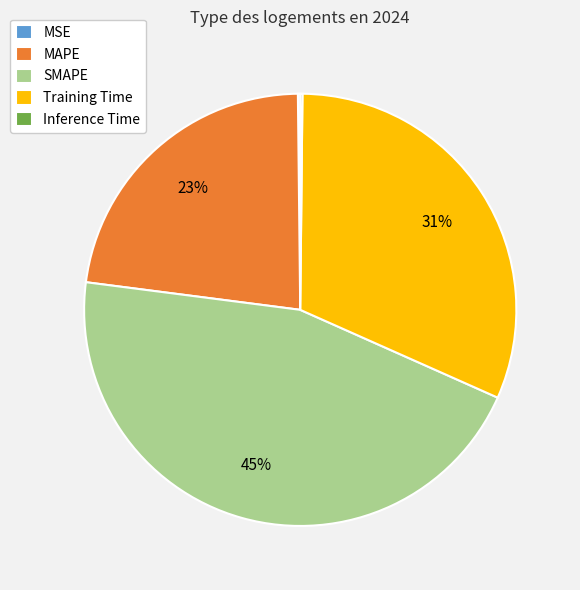

To the nearest percent, what is the difference between the largest and smallest slice percentages?

45%